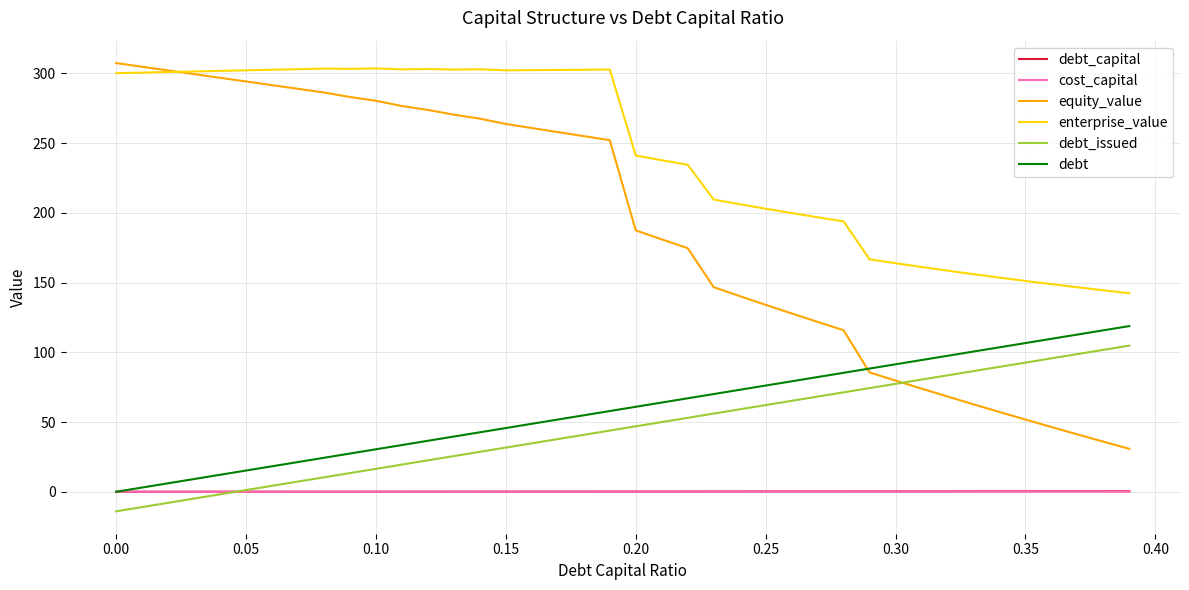

True or false: enterprise_value and cost_capital intersect in this chart.

False